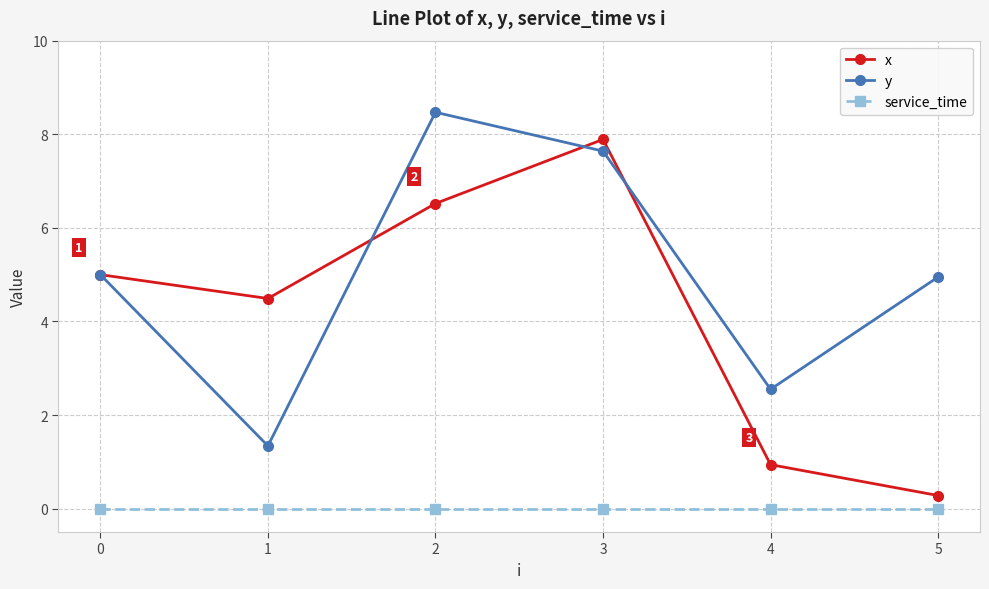

What is the difference between the y values at 5 and 4?

2.4